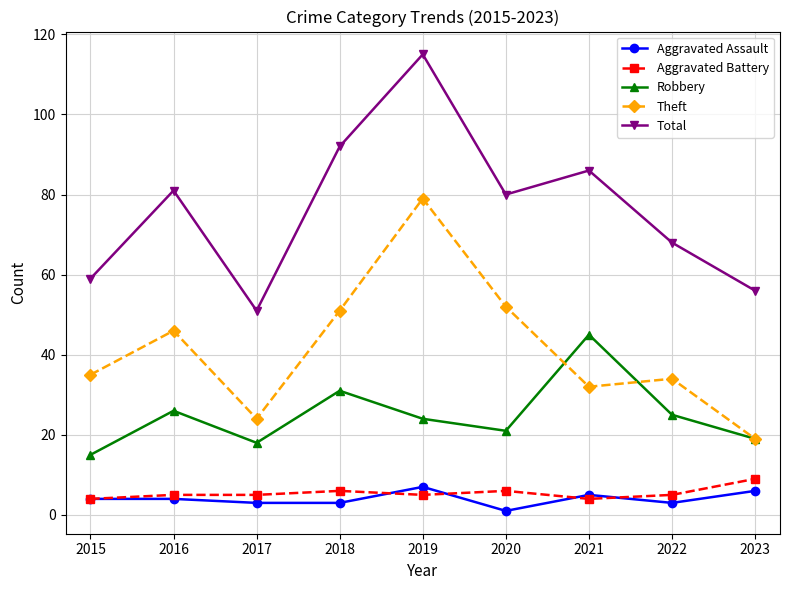

Where is the first local minimum for Robbery?

2017